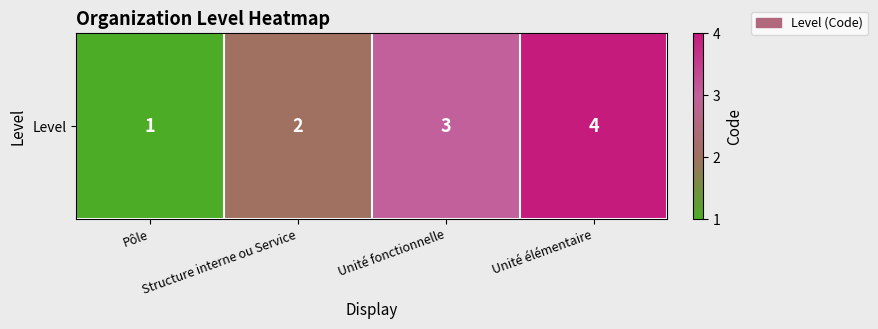

The chart shows a value of 1 at Structure interne ou Service. True or false?

False